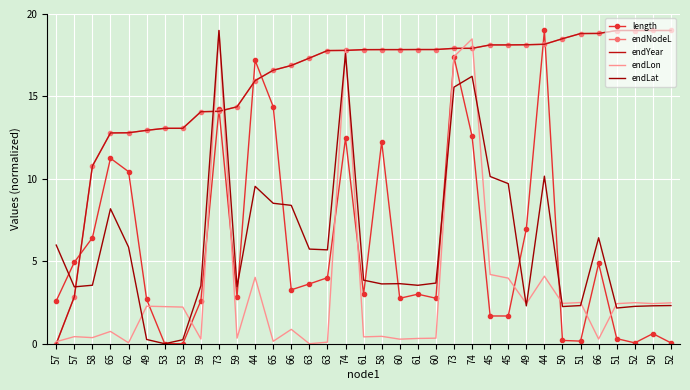

What is the label of the 9th point from the right?

49